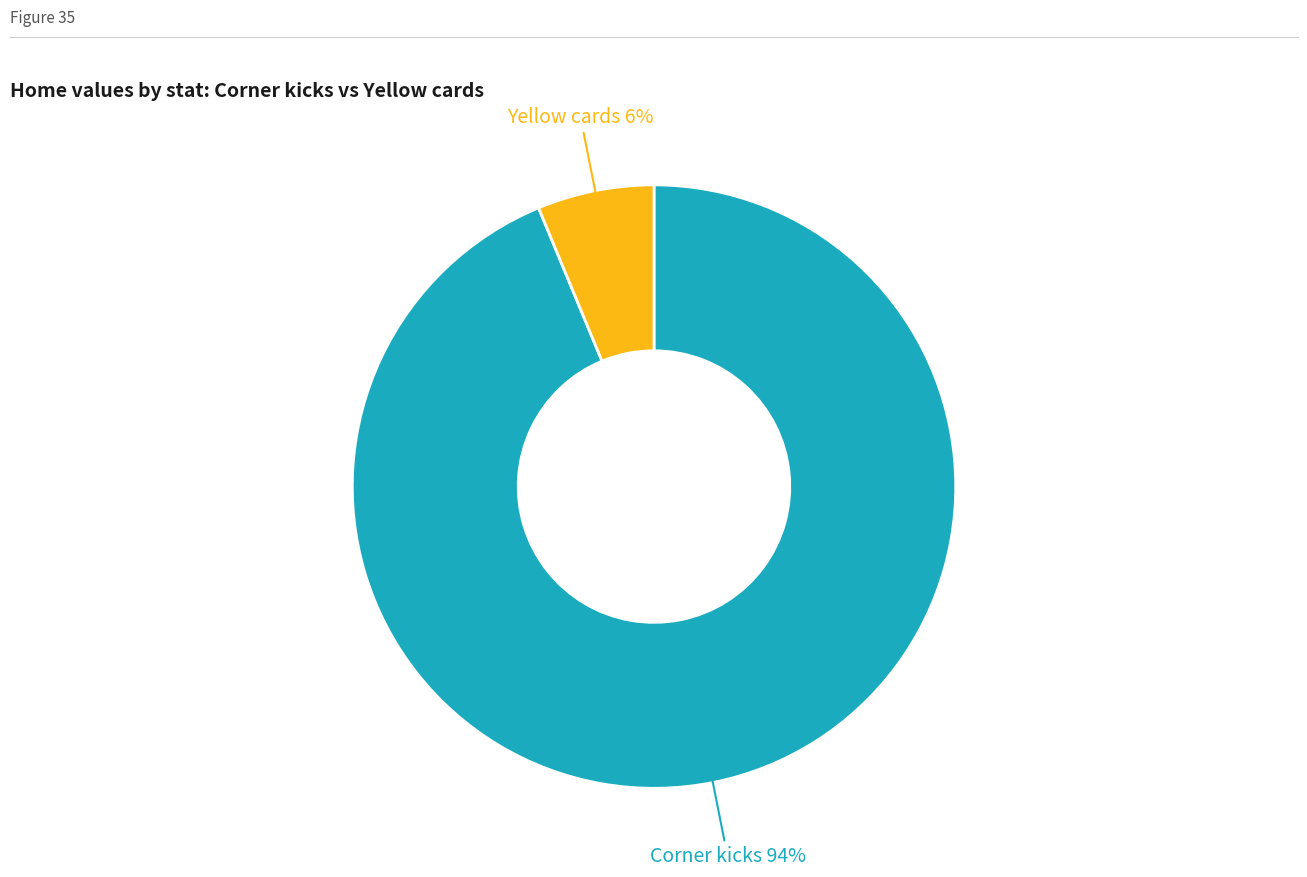

To the nearest percent, what is the average slice percentage?

50%